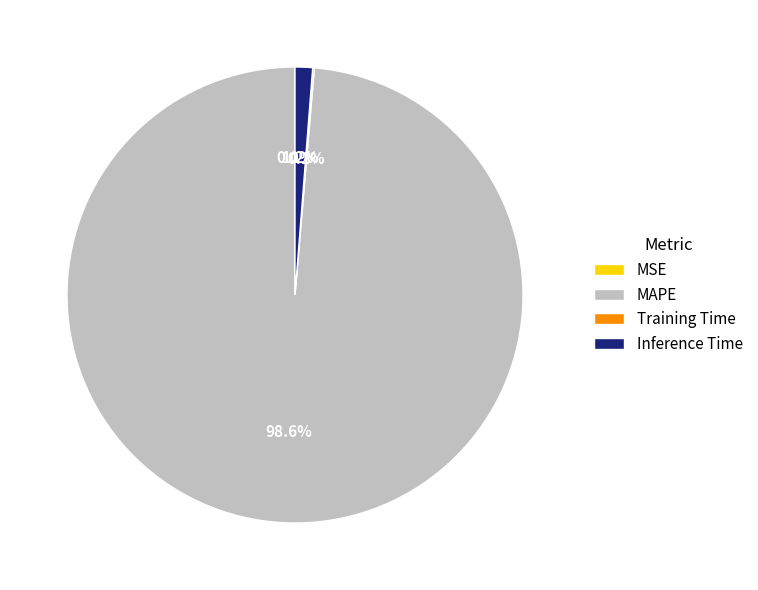

What percentage do MAPE and Inference Time together represent?

99.9%